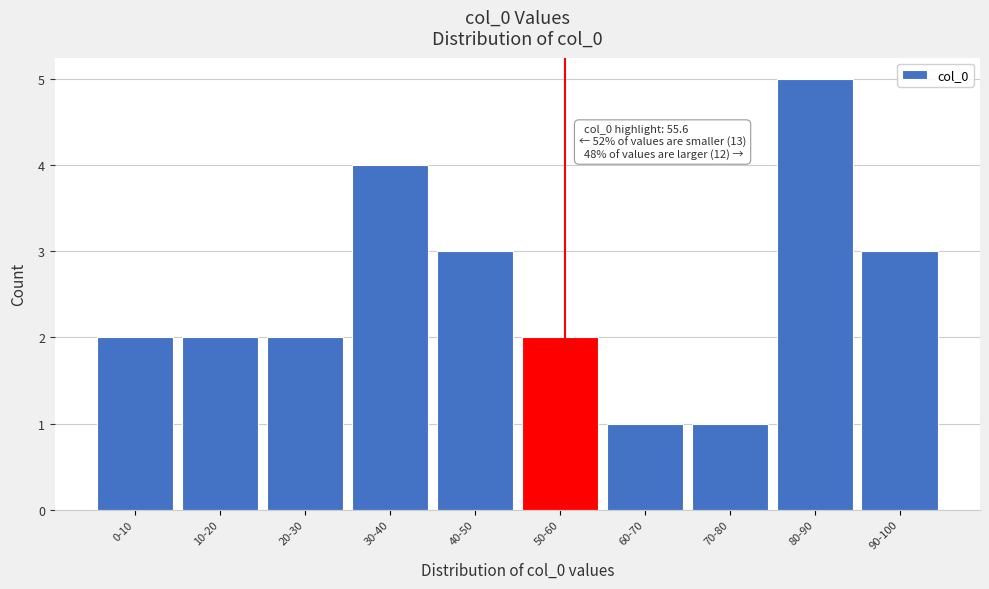

Reading left to right, transcribe all the data shown in this chart.

2	2	2	4	3	2	1	1	5	3